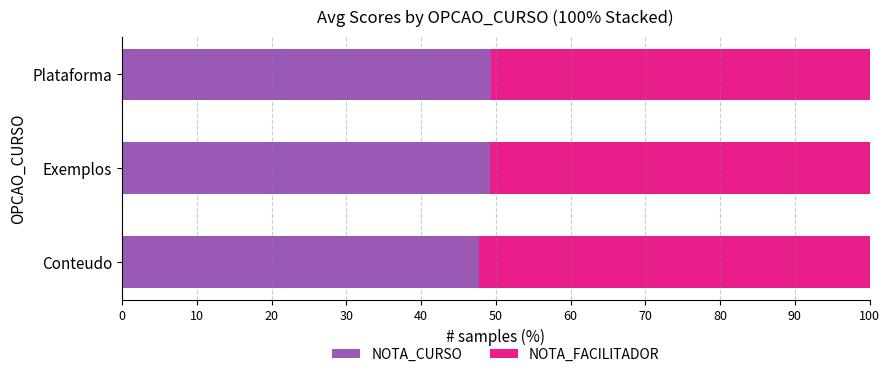

How many data points in NOTA_CURSO are less than 49?

1